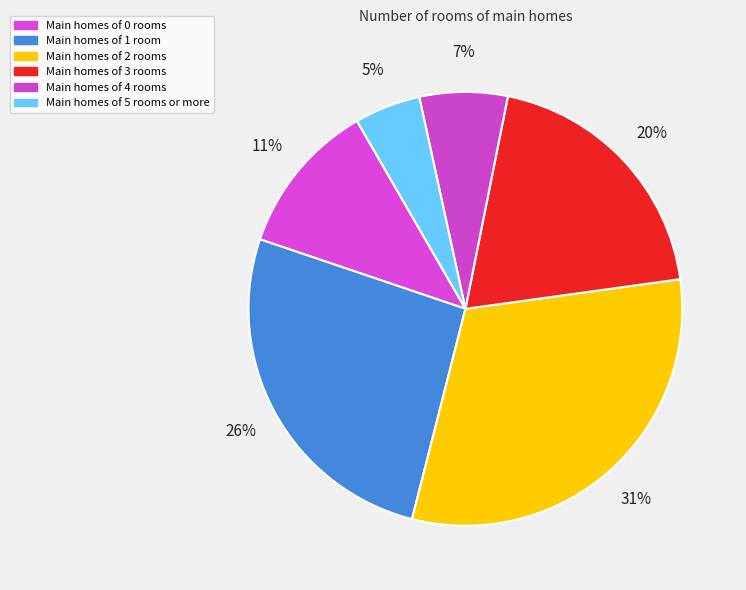

Rank the categories by value from lowest to highest.

5, 4, 0, 3, 1, 2